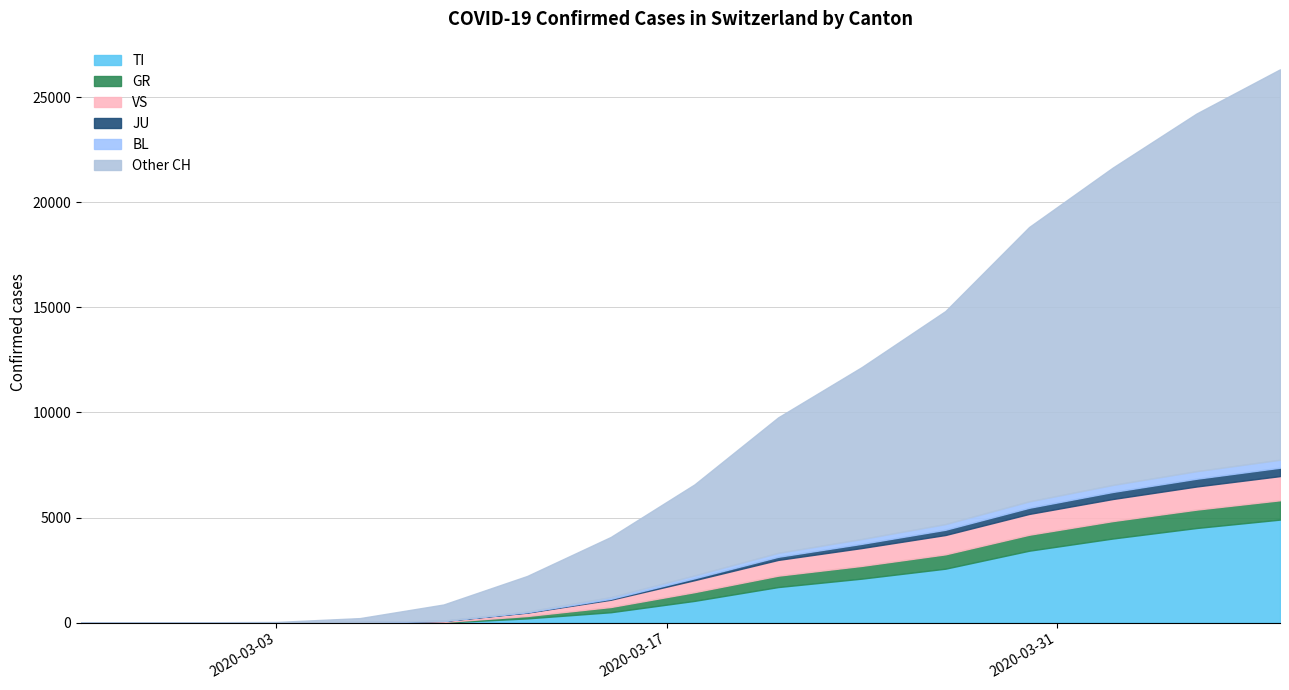

Is it true that JU equals 2 at 2020-02-29?

False